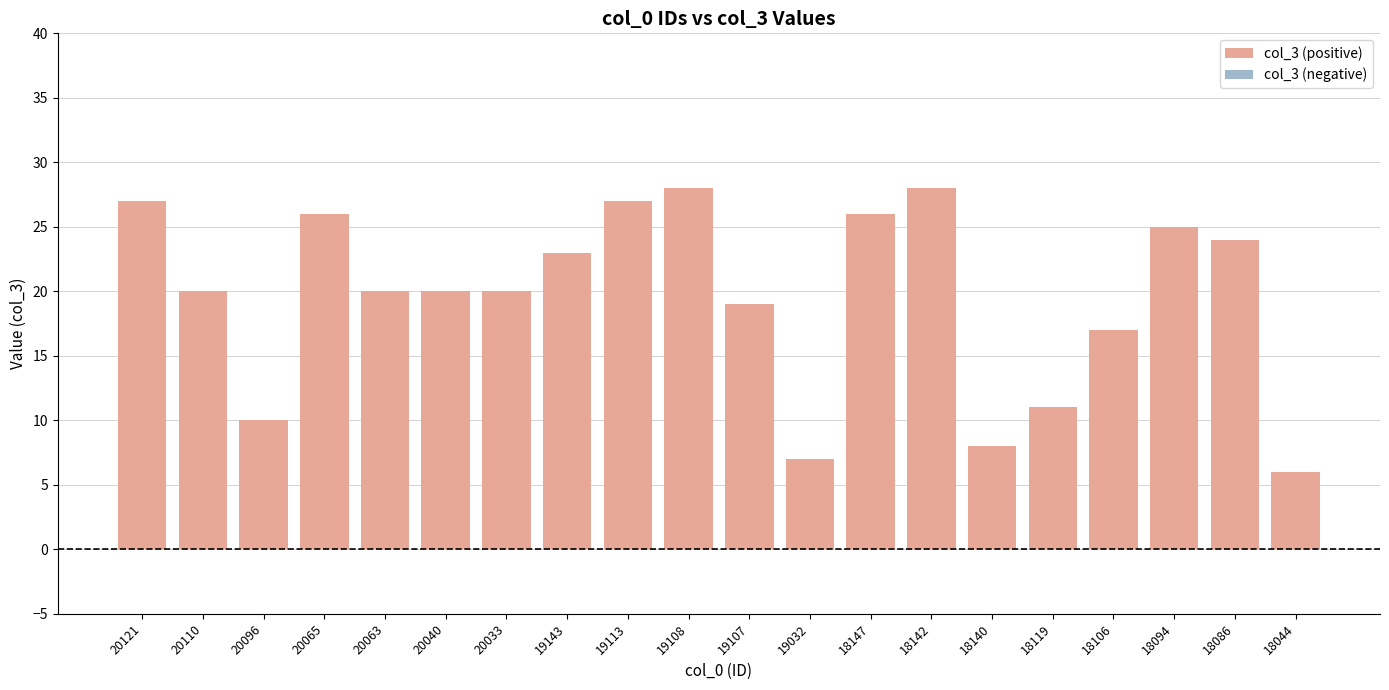

What is the maximum value shown in the chart?

28